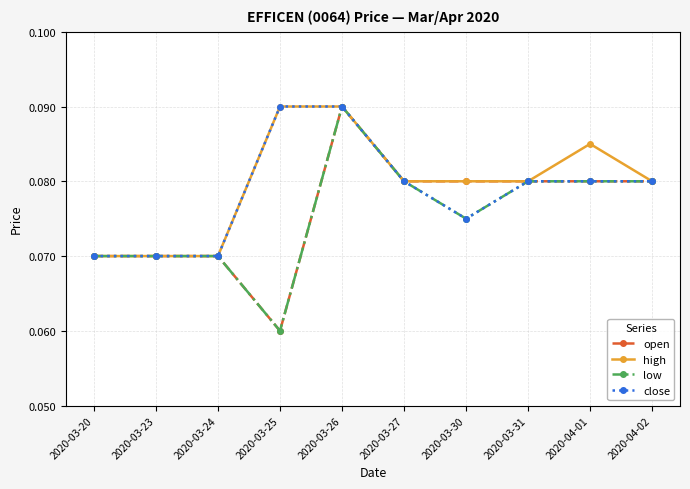

At which label is open closest to 0?

2020-03-25